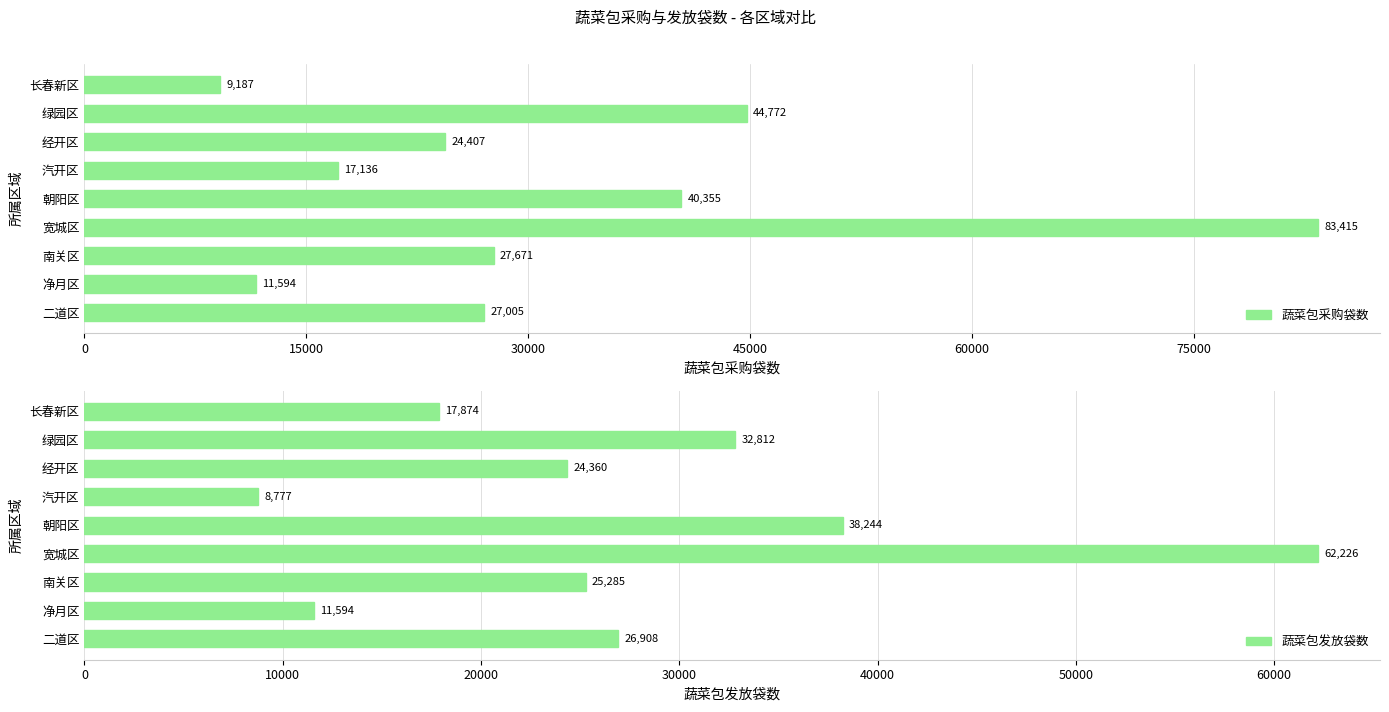

True or false: 蔬菜包发放袋数 has a value of 8777 at 汽开区.

True